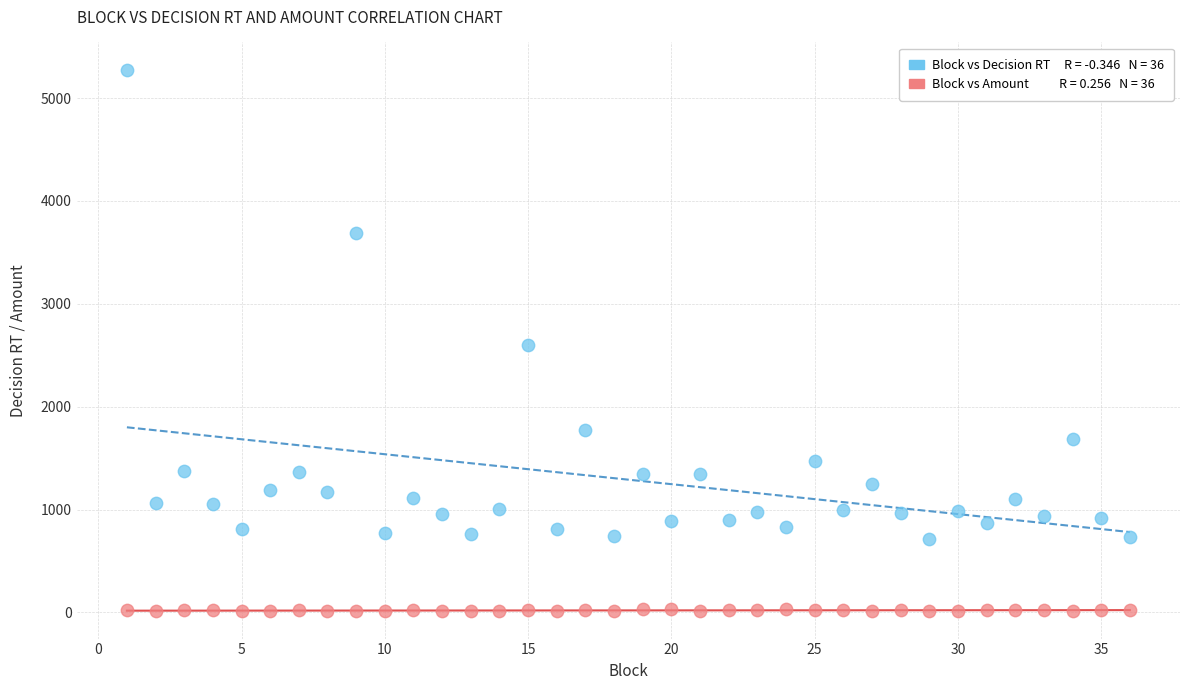

Across all data points, what is the range of X values (max minus min)?

35.0